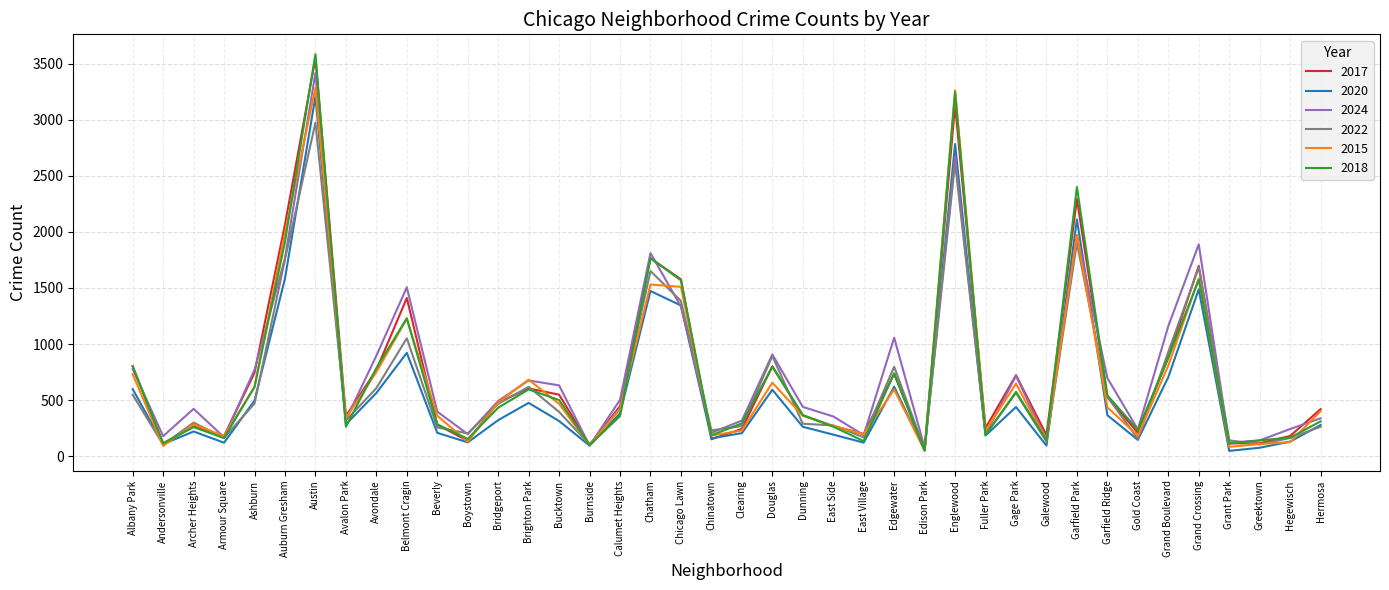

What is the total value across all series at Armour Square?

977